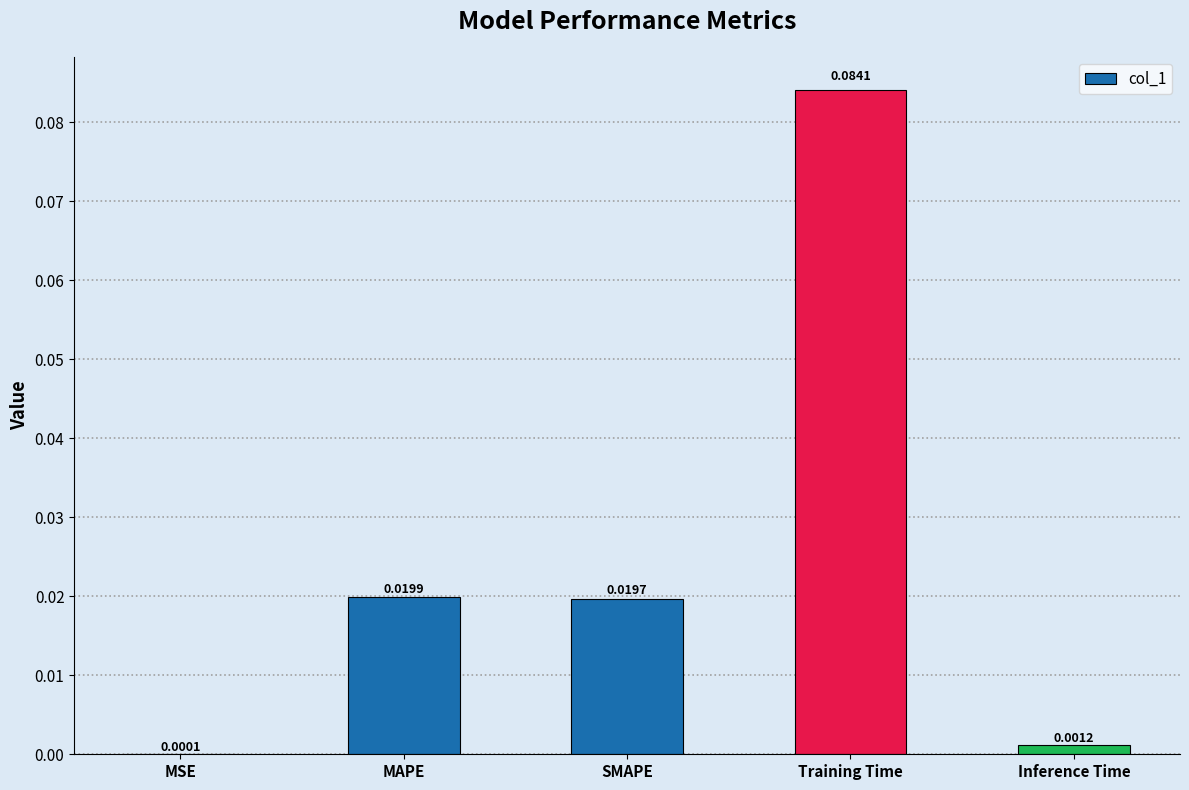

Which has a higher value, Inference Time or SMAPE?

SMAPE